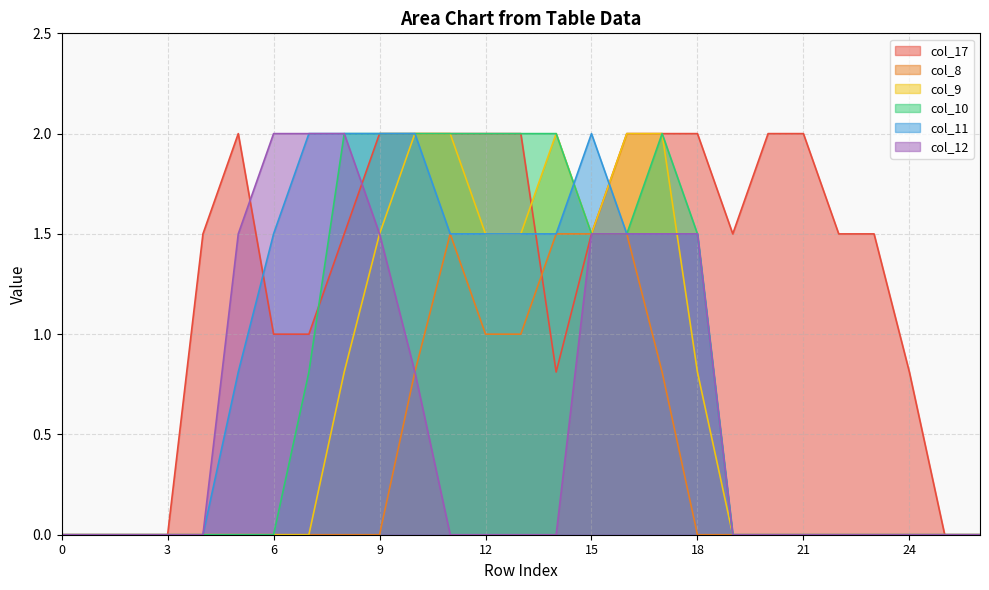

True or false: col_11 has more than 2 points higher than both neighbors.

False